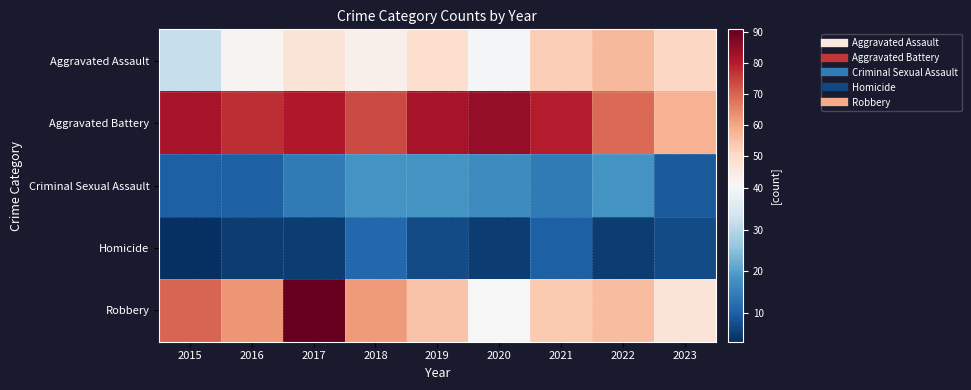

At which category is the sum across all series the highest?

2017